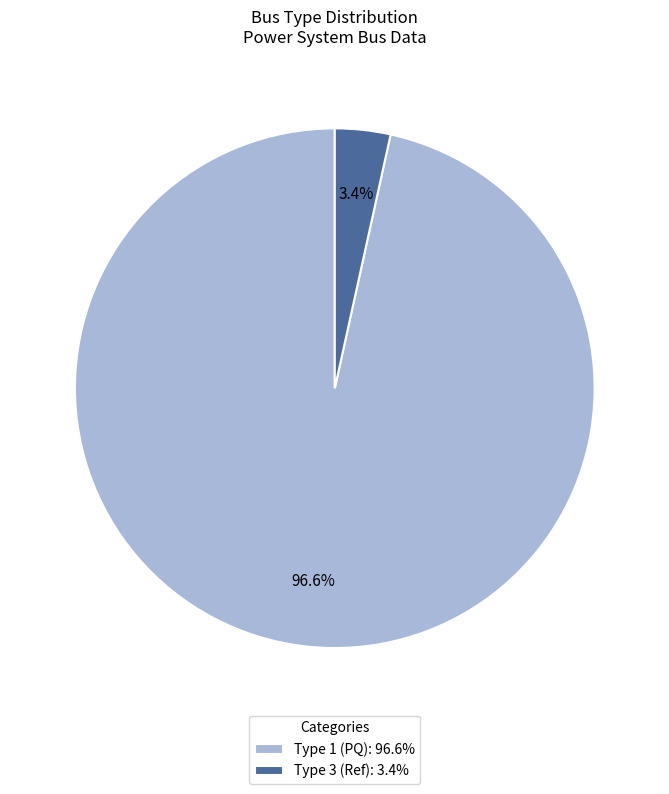

Which slice is the largest?

Type 1 (PQ): 96.6%